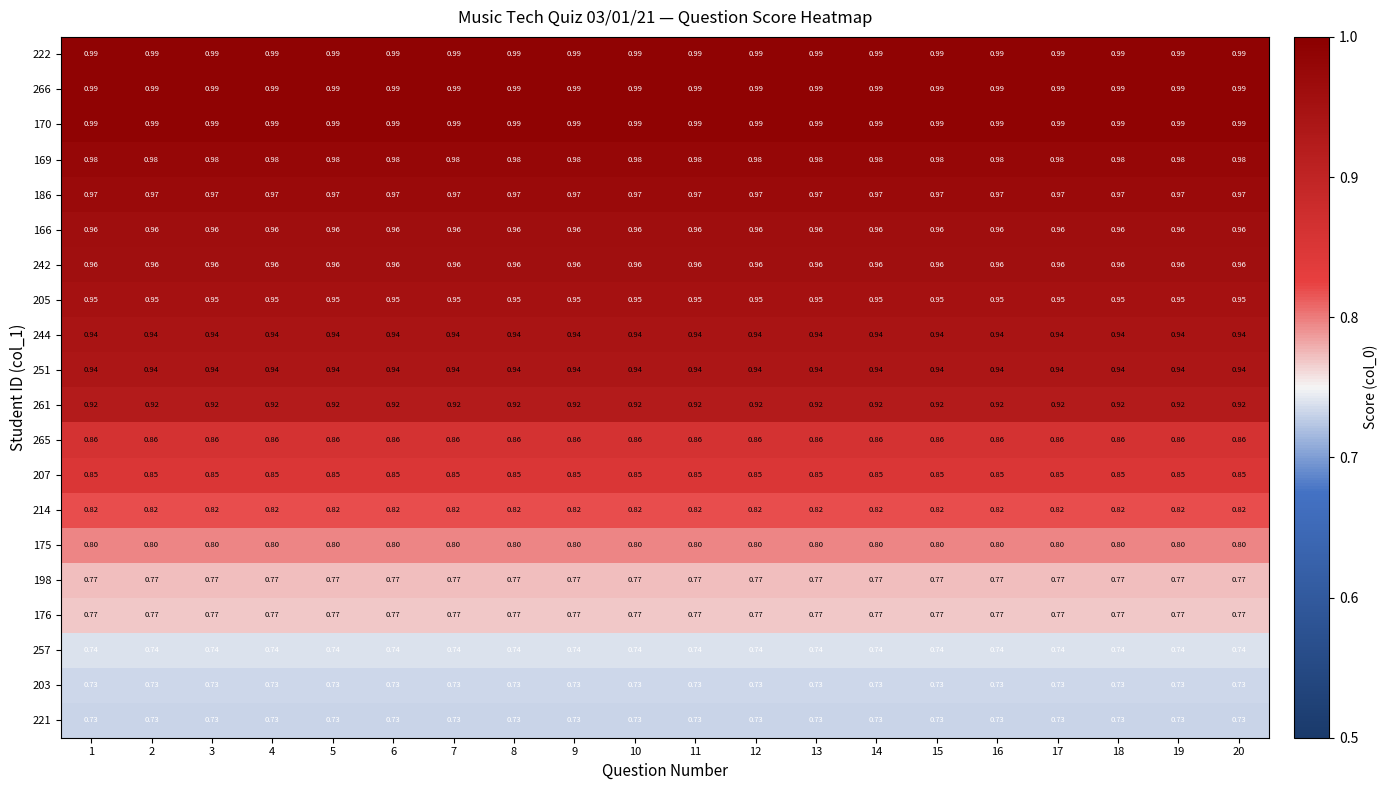

What is the spread (max minus min) of values at 18?

0.3